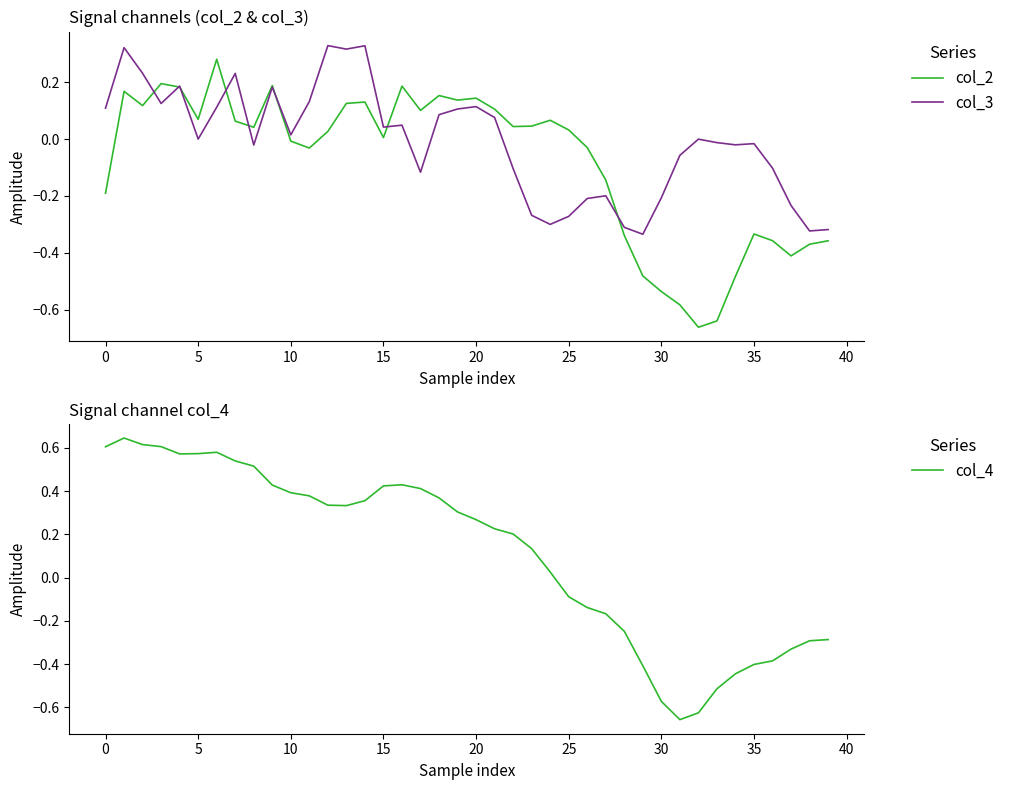

Is the value of col_2 at 38 greater than the value of col_4 at 39?

No